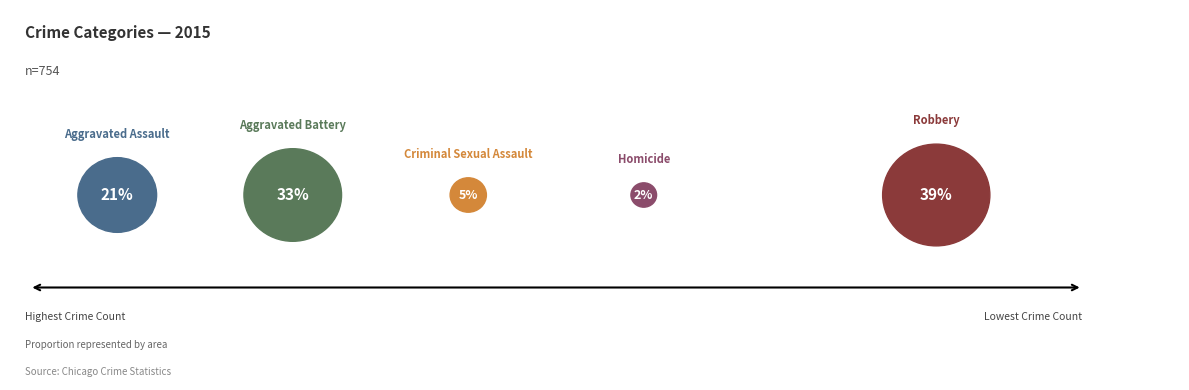

How many slices are in this pie chart?

5